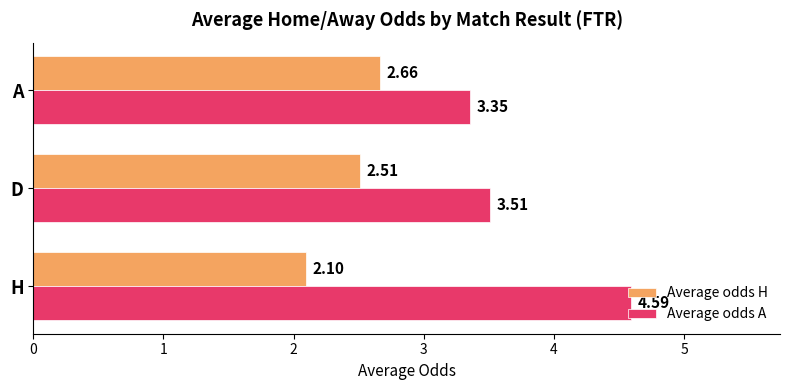

At which label does Average odds A reach its minimum?

A